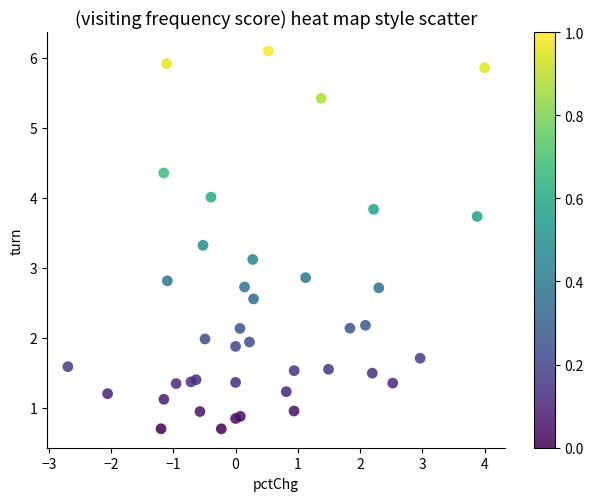

What is the range of Y values (max minus min)?

5.4